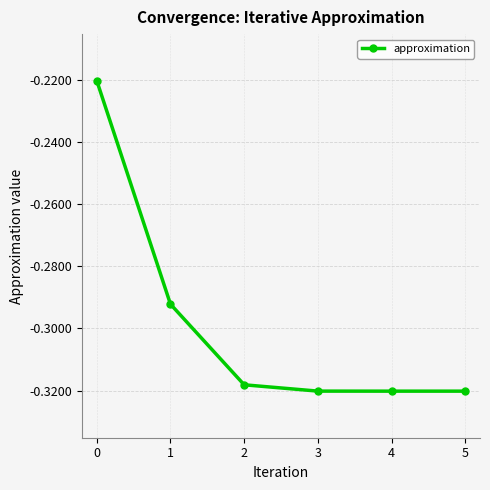

How many lines are shown in the chart?

1